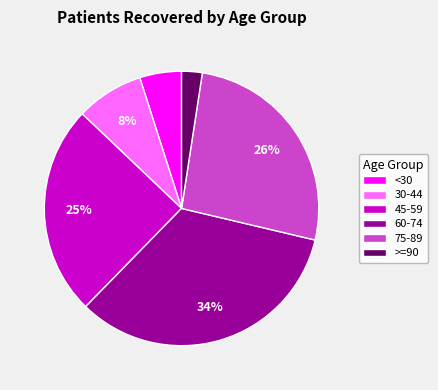

Is the sum of 45-59 and 75-89 greater than half?

Yes